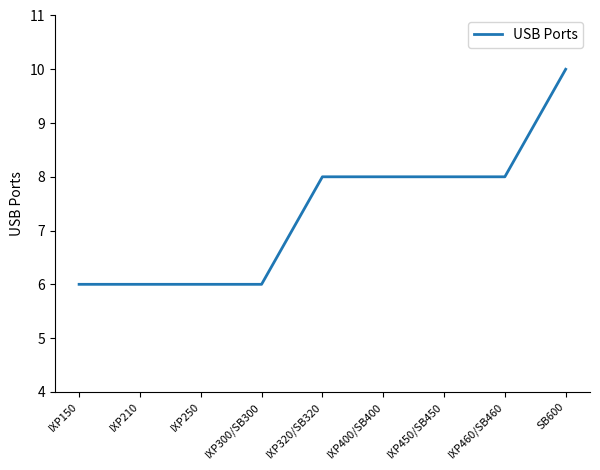

What is the change in value from IXP150 to IXP460/SB460?

+2